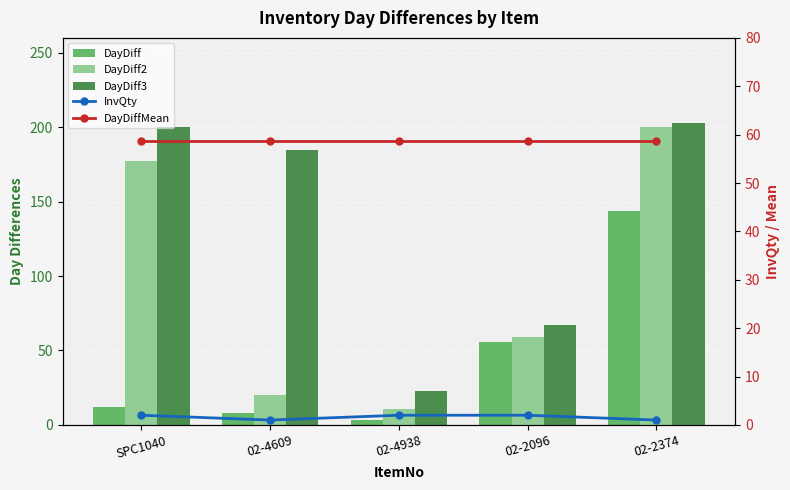

What position from the right is 02-2374?

1